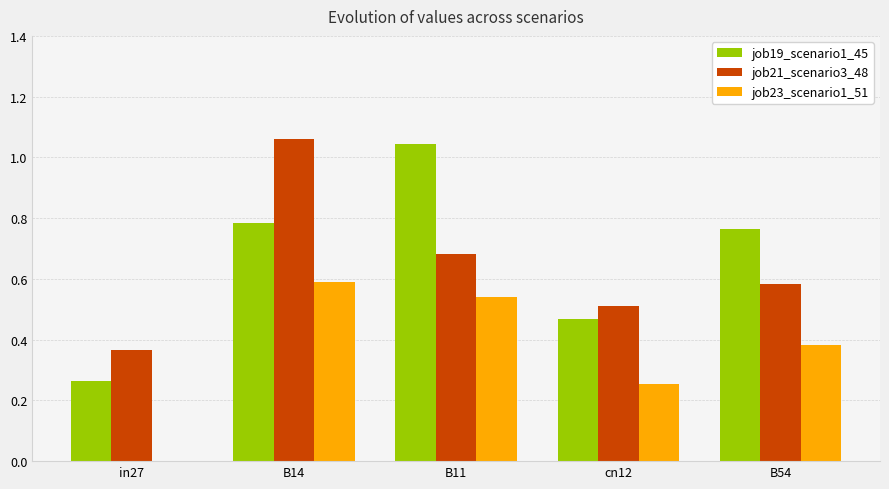

What is the sum of all job19_scenario1_45 values?

3.3